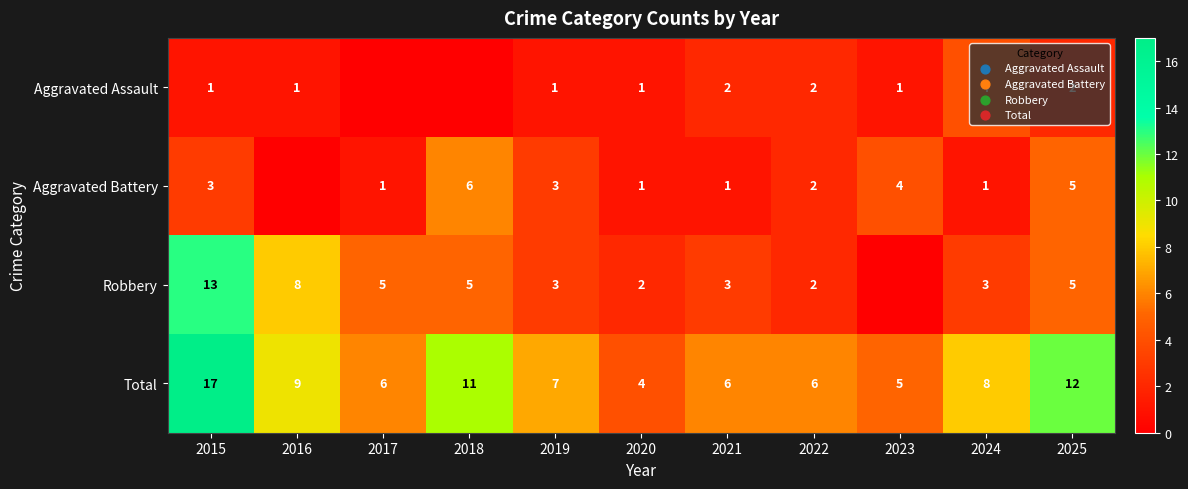

What is the sum of the Robbery values at 2021 and 2017?

8